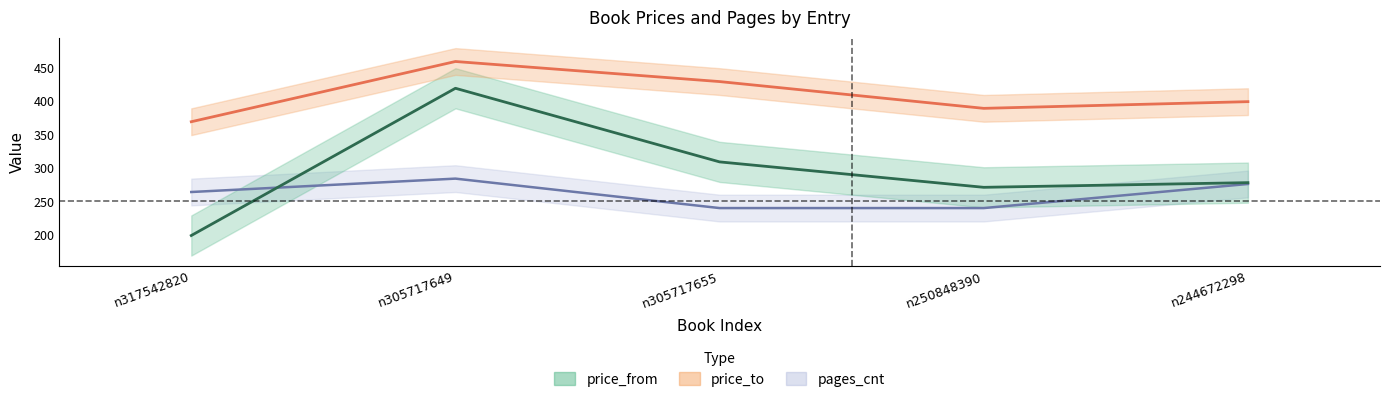

What is the difference between the highest and lowest values at n305717655?

189